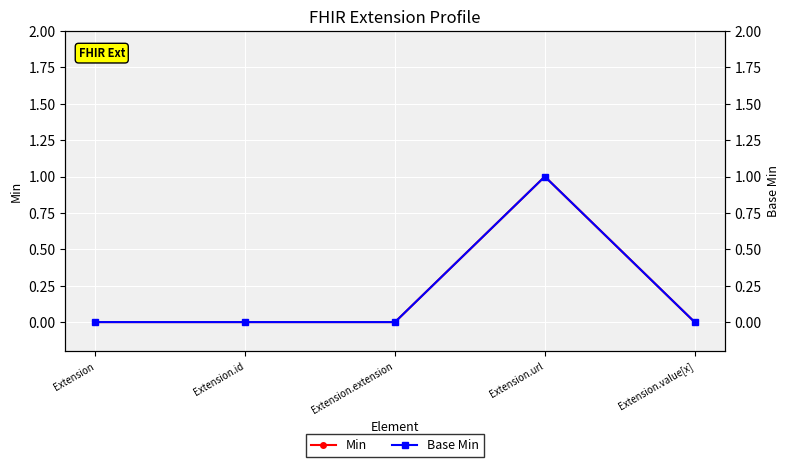

How many distinct data groups are displayed?

2